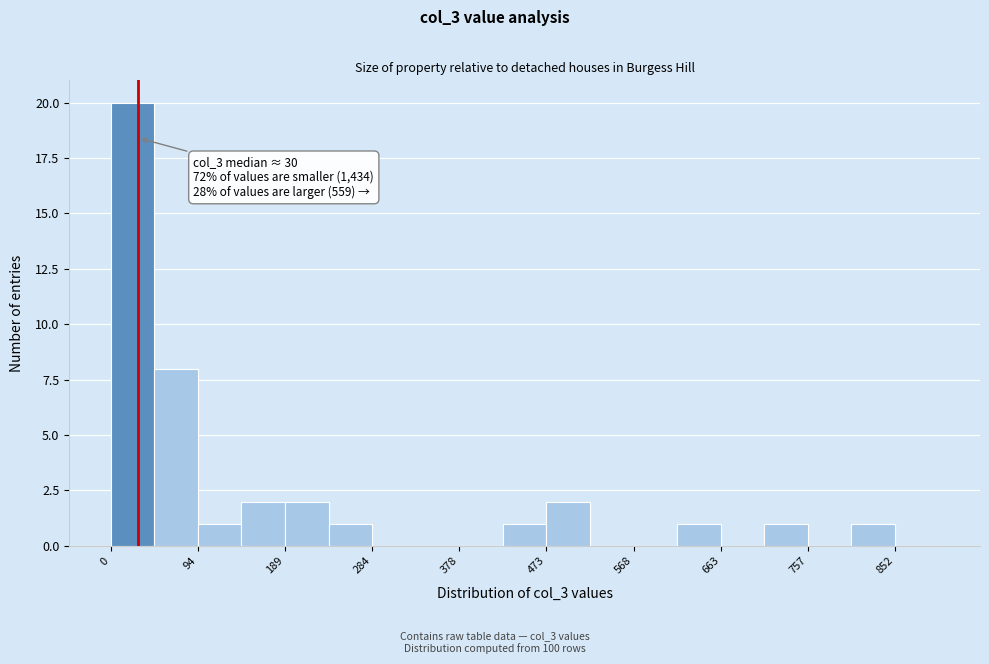

Over which range of the x-axis is the bar tallest?

0 to 50